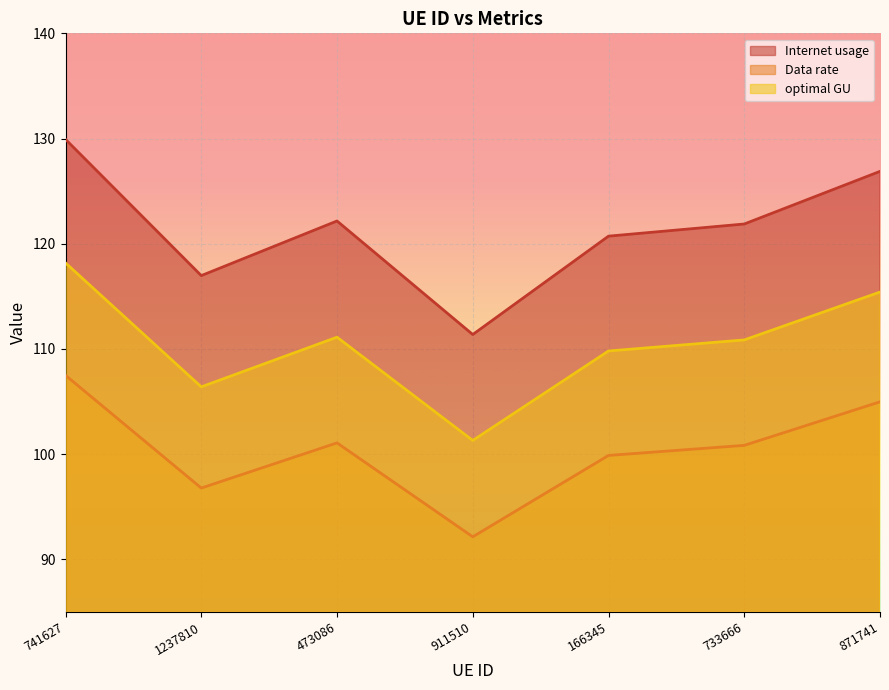

Rank the series by their average value, from lowest to highest.

Data rate, optimal GU, Internet usage